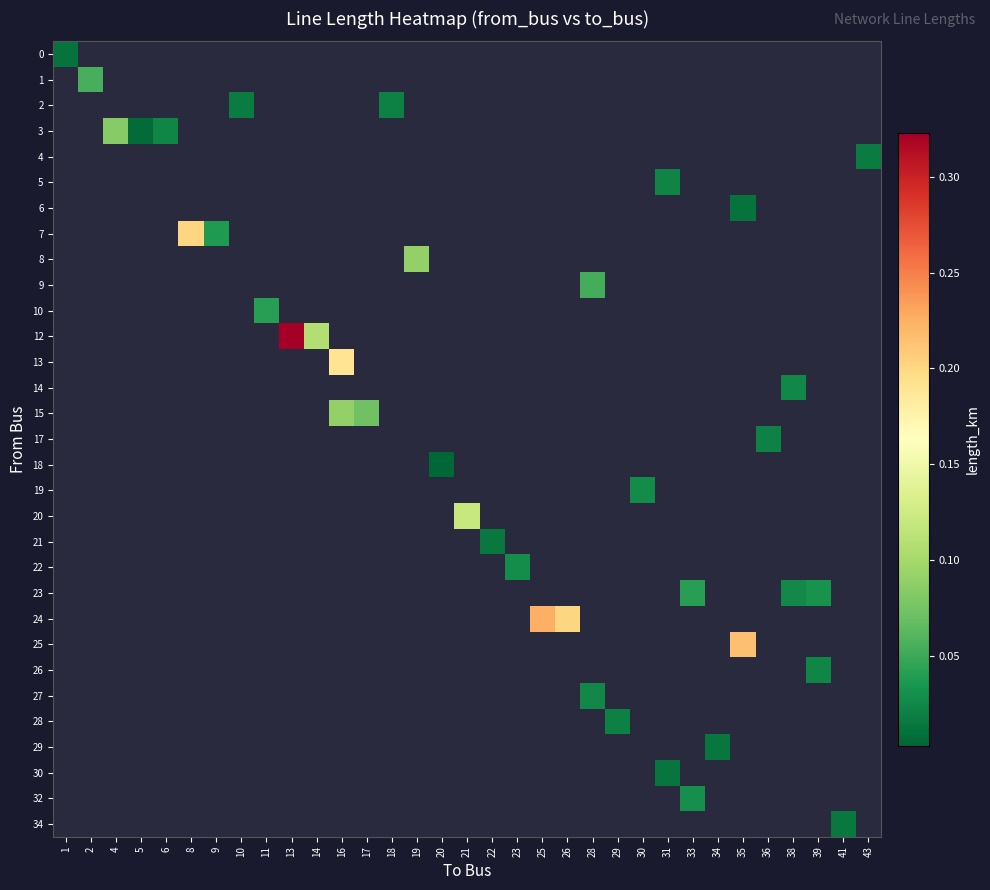

Count the number of data series in this chart.

31